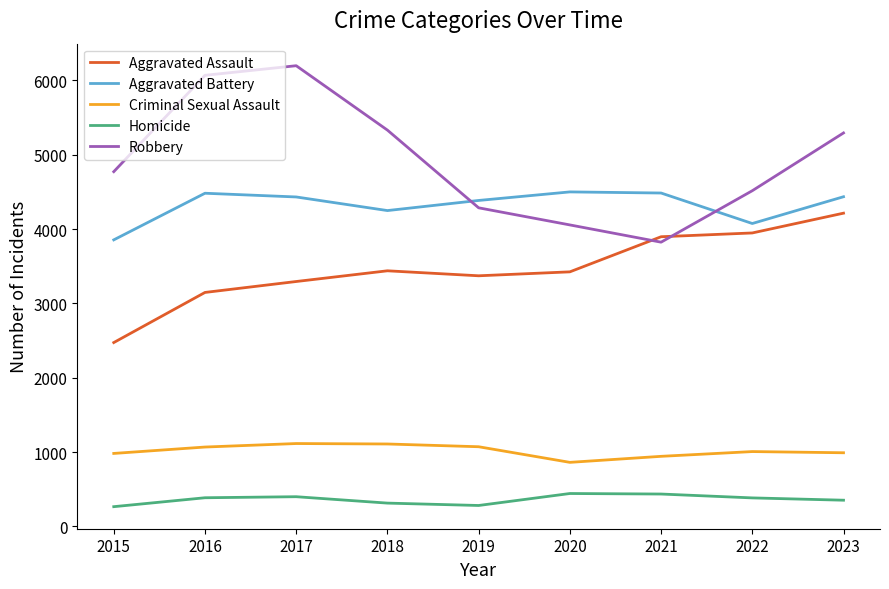

What is the difference between the highest and lowest values at 2020?

4056